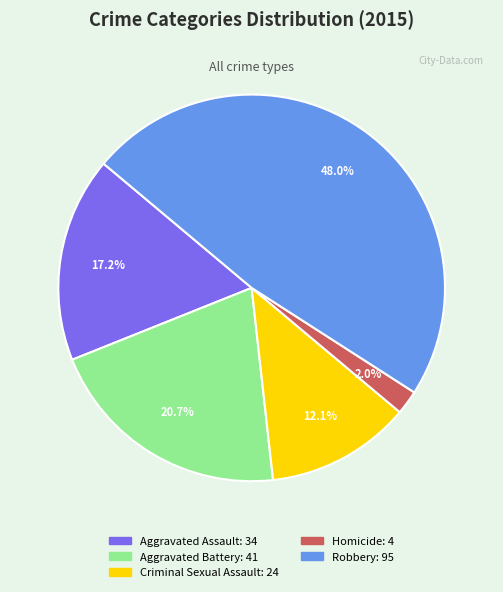

Is there any slice that represents more than half of the pie?

No